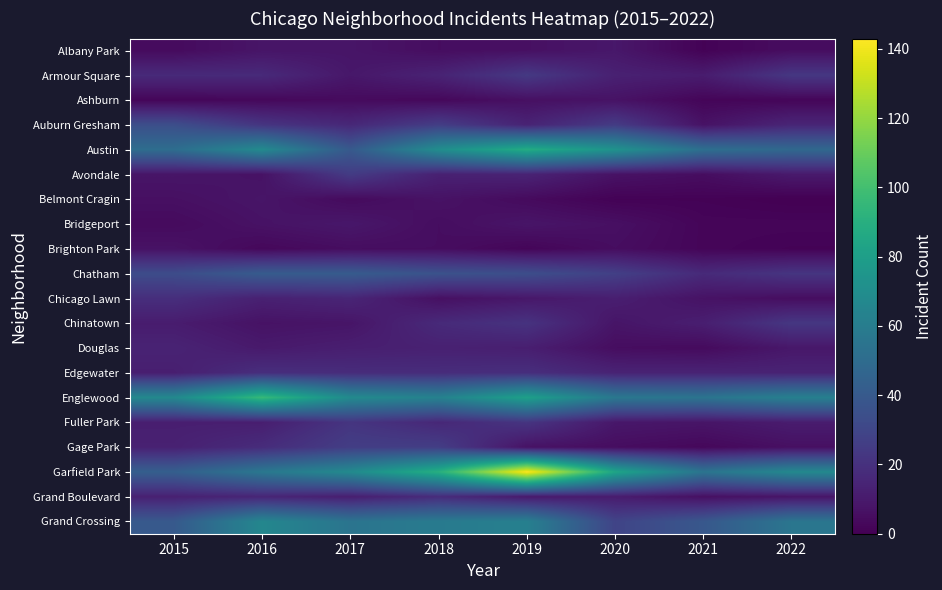

Reading right to left, extract all data points from this chart.

Albany Park: 2022=5	2021=1	2020=9	2019=6	2018=5	2017=8	2016=8	2015=4
Armour Square: 2022=23	2021=11	2020=13	2019=24	2018=14	2017=9	2016=17	2015=17
Ashburn: 2022=2	2021=2	2020=7	2019=6	2018=3	2017=4	2016=3	2015=2
Auburn Gresham: 2022=15	2021=7	2020=25	2019=14	2018=26	2017=16	2016=22	2015=34
Austin: 2022=48	2021=52	2020=73	2019=88	2018=70	2017=40	2016=68	2015=51
Avondale: 2022=10	2021=5	2020=7	2019=14	2018=13	2017=25	2016=7	2015=8
Belmont Cragin: 2022=0	2021=1	2020=1	2019=4	2018=7	2017=4	2016=8	2015=6
Bridgeport: 2022=2	2021=2	2020=6	2019=8	2018=5	2017=9	2016=7	2015=4
Brighton Park: 2022=1	2021=2	2020=5	2019=2	2018=5	2017=5	2016=3	2015=7
Chatham: 2022=22	2021=17	2020=27	2019=34	2018=36	2017=41	2016=41	2015=33
Chicago Lawn: 2022=5	2021=7	2020=12	2019=9	2018=6	2017=15	2016=13	2015=19
Chinatown: 2022=23	2021=12	2020=8	2019=21	2018=17	2017=8	2016=7	2015=11
Douglas: 2022=9	2021=4	2020=5	2019=12	2018=13	2017=12	2016=10	2015=14
Edgewater: 2022=14	2021=14	2020=14	2019=19	2018=18	2017=18	2016=19	2015=12
Englewood: 2022=62	2021=55	2020=57	2019=81	2018=63	2017=68	2016=96	2015=67
Fuller Park: 2022=11	2021=8	2020=9	2019=22	2018=16	2017=22	2016=12	2015=12
Gage Park: 2022=6	2021=3	2020=5	2019=7	2018=26	2017=26	2016=18	2015=13
Garfield Park: 2022=67	2021=55	2020=84	2019=143	2018=90	2017=68	2016=57	2015=43
Grand Boulevard: 2022=8	2021=6	2020=11	2019=10	2018=18	2017=12	2016=15	2015=13
Grand Crossing: 2022=56	2021=39	2020=29	2019=62	2018=59	2017=55	2016=66	2015=40